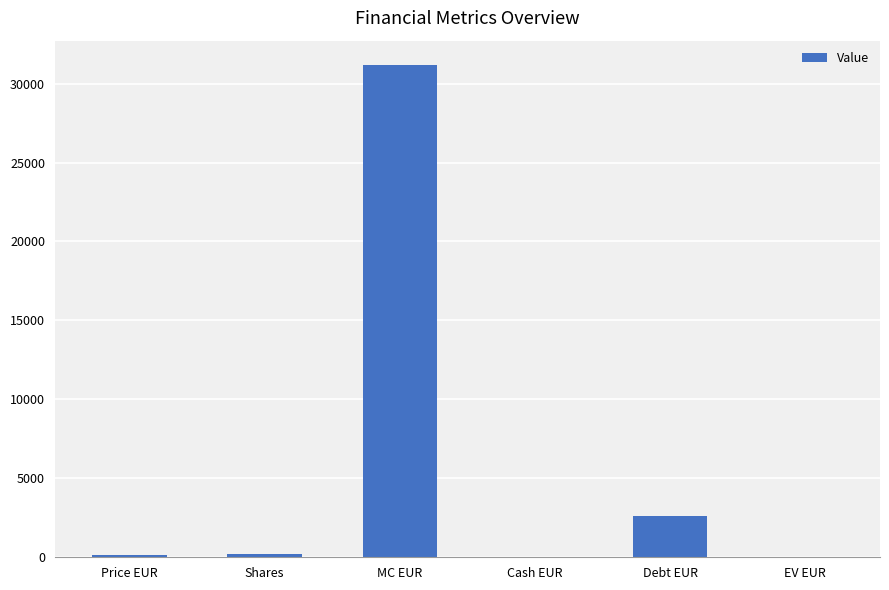

The chart shows a value of 0 at Cash EUR. True or false?

True